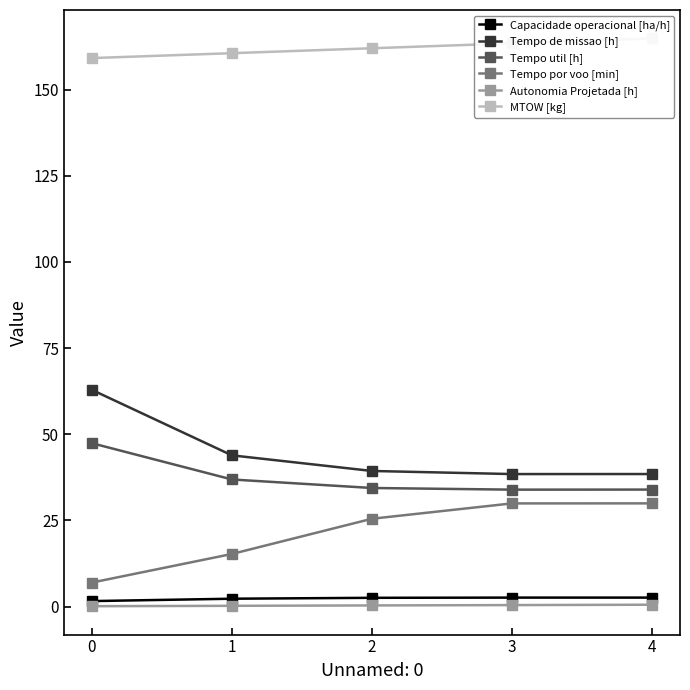

What is the difference between the maximum and minimum values in the Capacidade operacional [ha/h] series?

1.0